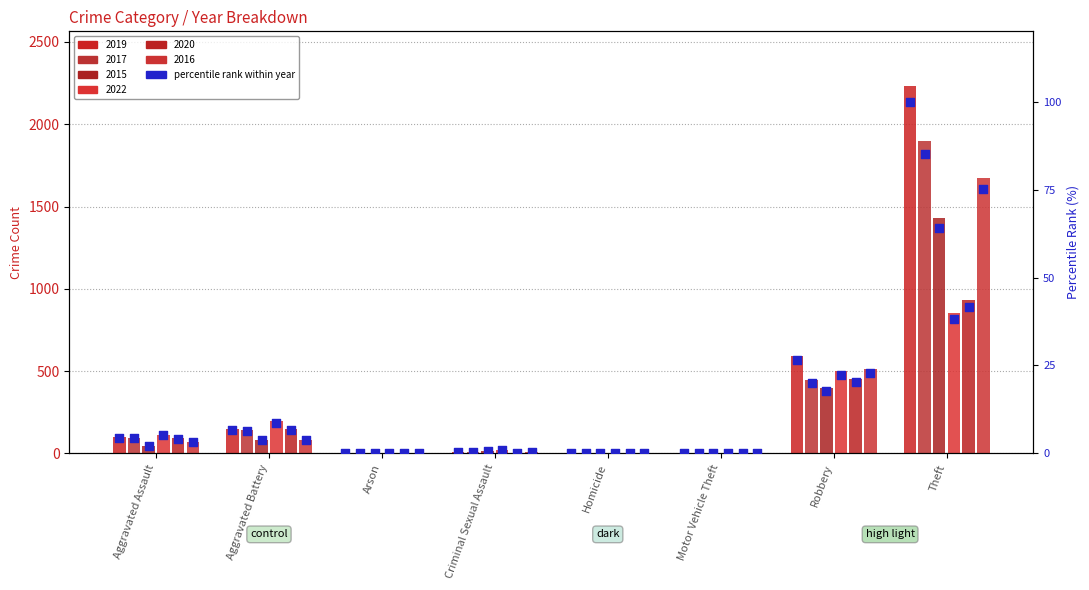

What is the total value across all series at Criminal Sexual Assault?

60